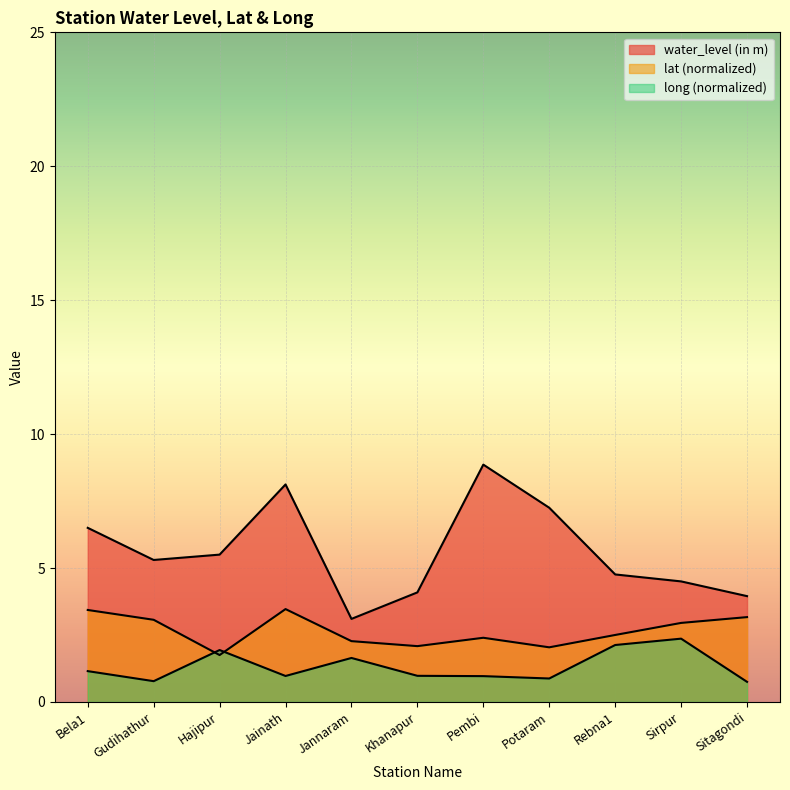

What is the difference between the highest and lowest values at Sitagondi?

3.2